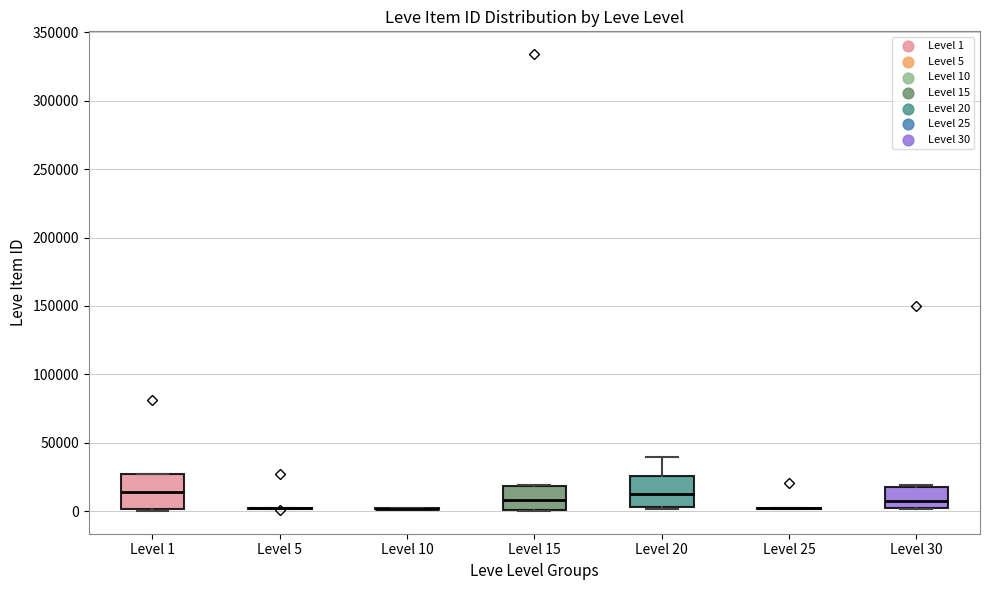

Reading left to right, read every box against the y-axis: the position of its median line, the range the box covers, and the ends of its whiskers. The values are not printed on the chart, so give them approximately, as read against the axis.

Level 1: median 15000, box 0 to 25000, whiskers 0 to 25000
Level 5: box collapsed to a line at 0, whiskers 0 to 5000
Level 10: box collapsed to a line at 0, whiskers 0 to 0
Level 15: median 10000, box 0 to 20000, whiskers 0 to 20000
Level 20: median 15000, box 5000 to 25000, whiskers 0 to 40000
Level 25: box collapsed to a line at 0, whiskers 0 to 0
Level 30: median 5000, box 0 to 20000, whiskers 0 to 20000 (just above the box's upper edge)